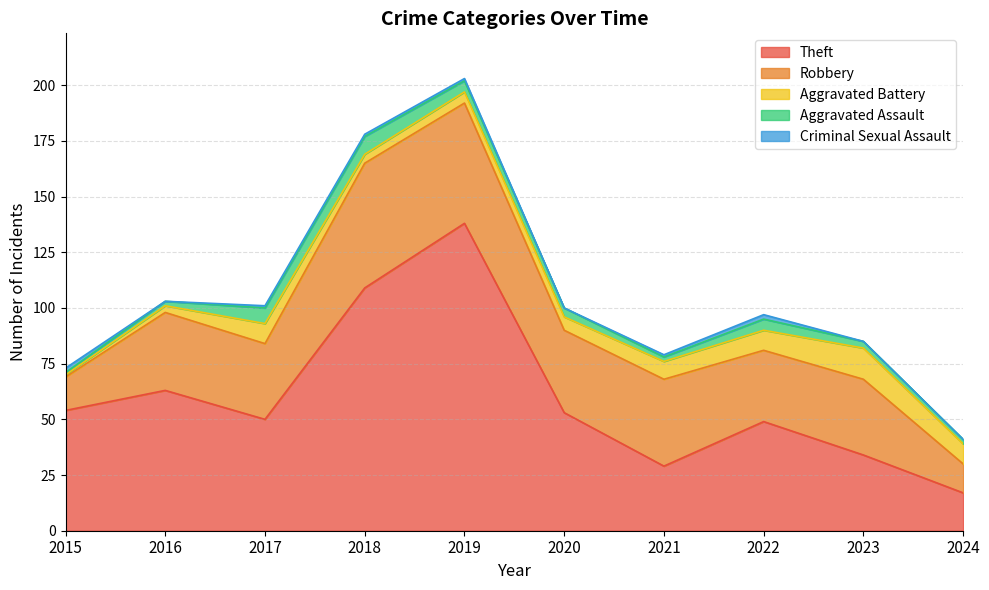

What value does the Aggravated Assault series have at 2022?

5